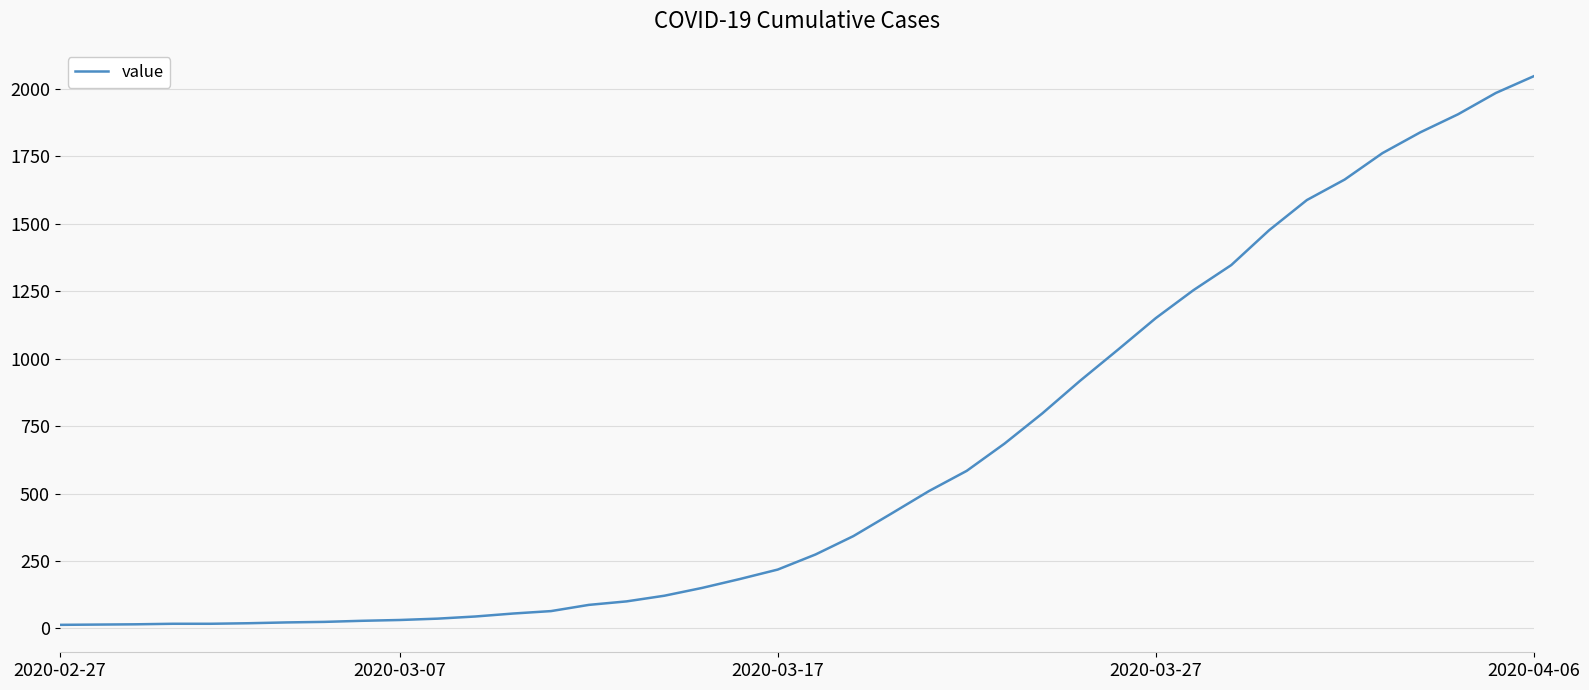

What is the greatest value displayed?

2047